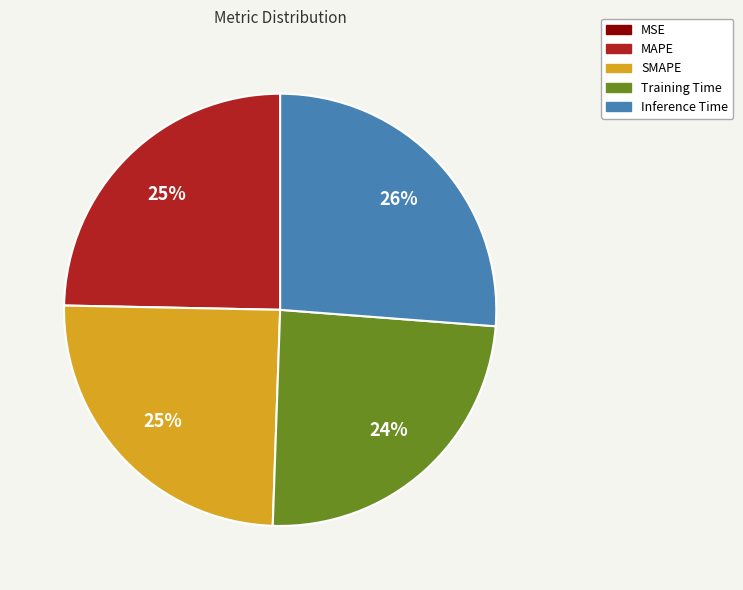

Does any single category account for the majority?

No